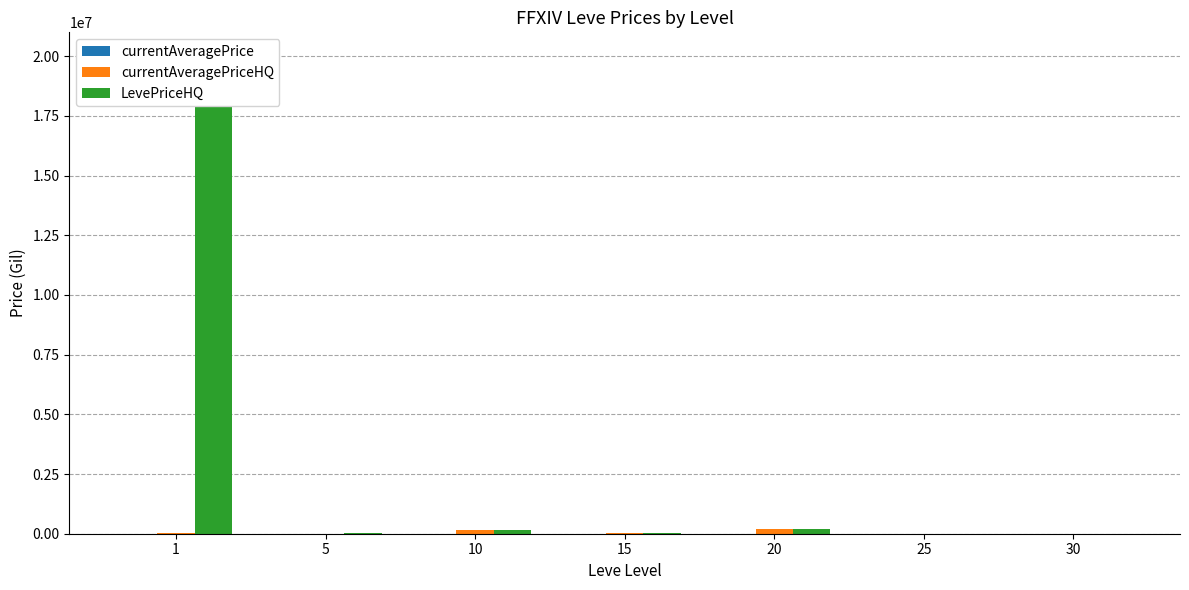

Reading left to right, what are all the values shown in this chart?

currentAveragePrice: 3307	2999	1500	1000	6666	6000	7900
currentAveragePriceHQ: 24448	5000	135000	12999	208880	0	9000
LevePriceHQ: 20000000	24448	135000	13000	208880	6000	9000